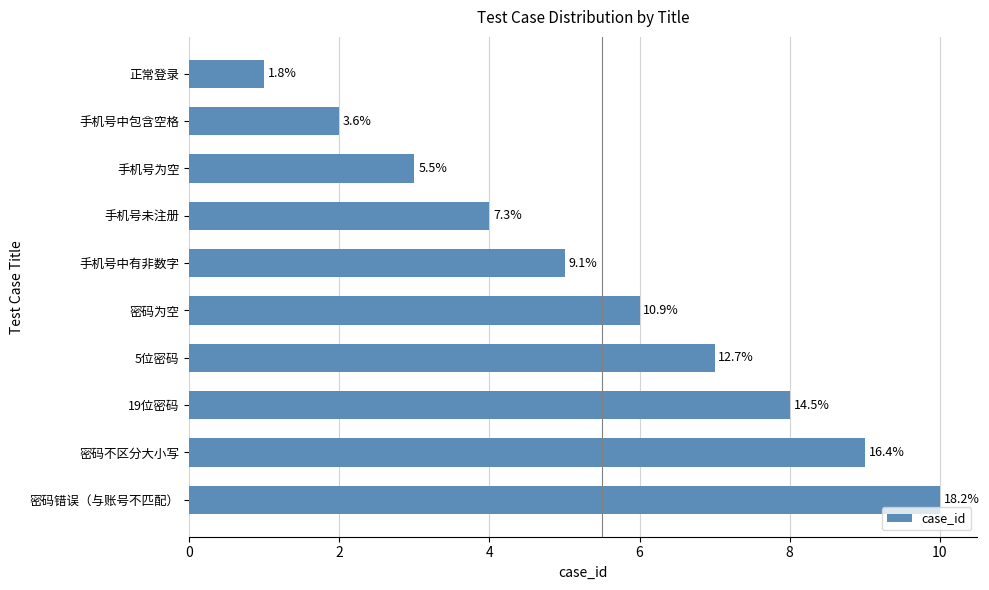

How many bars are there in total?

10